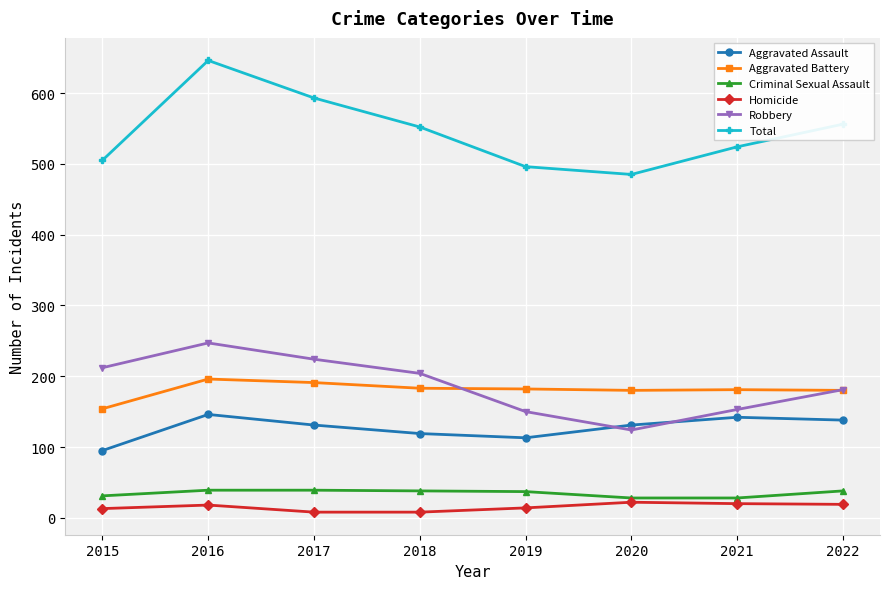

The Criminal Sexual Assault series shows 37 at 2019. True or false?

True